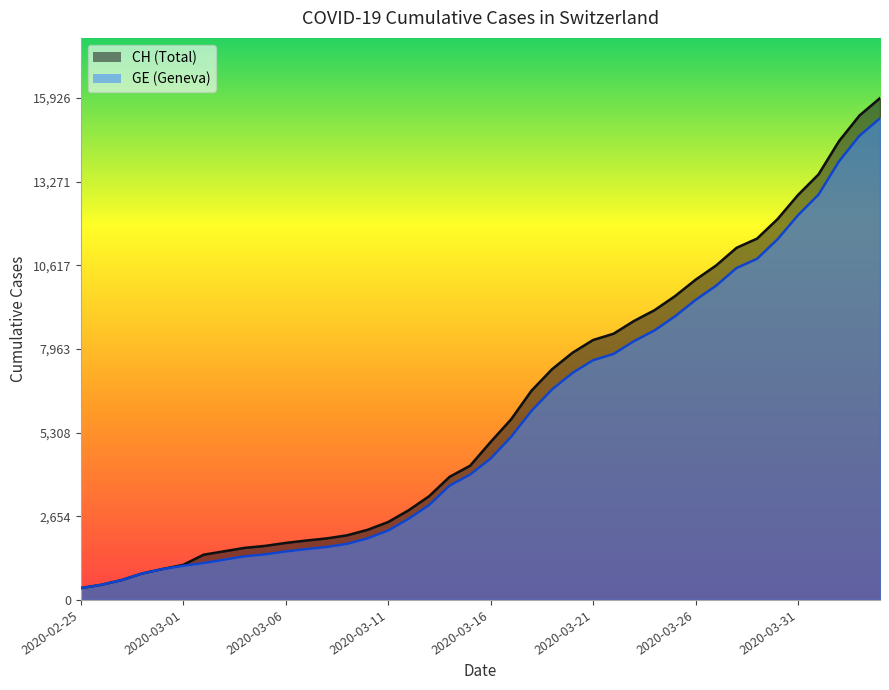

Which label corresponds to the largest value in the chart?

2020-04-04